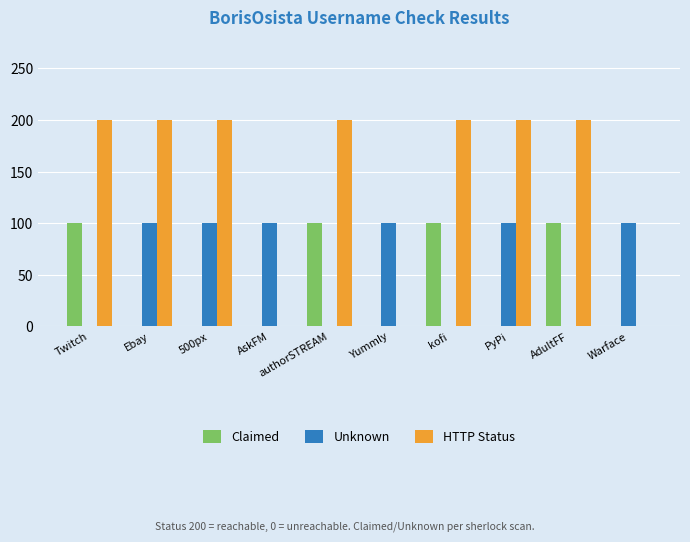

What is the greatest value displayed?

200